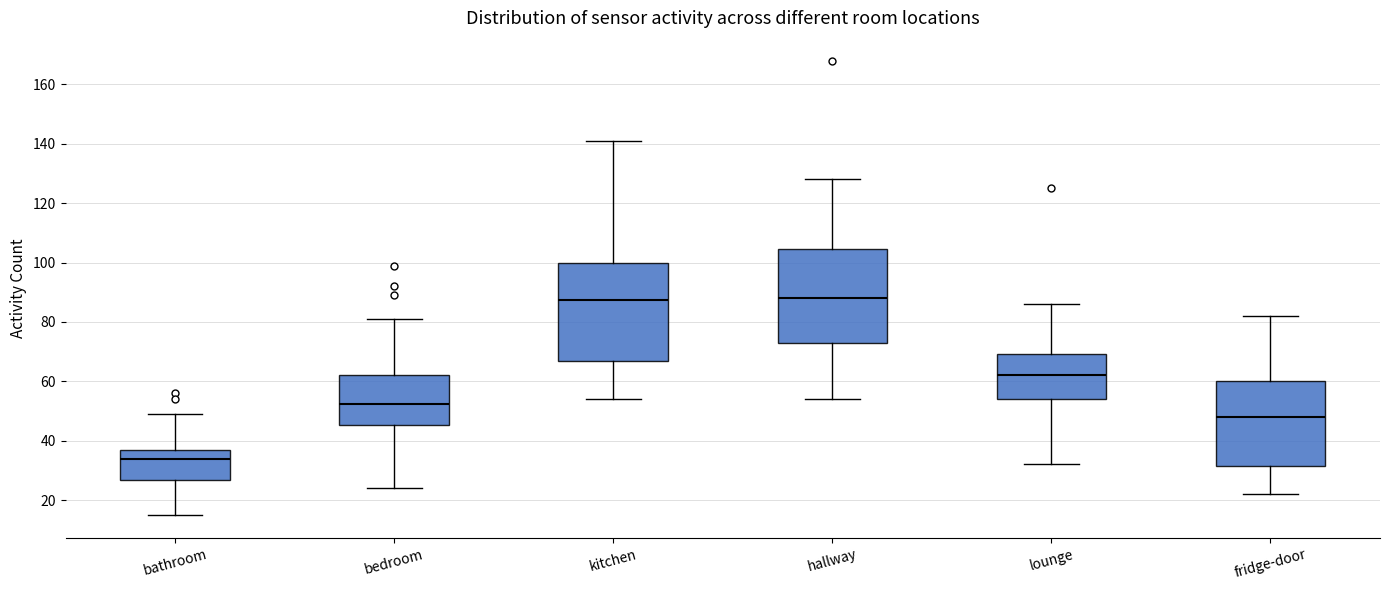

Reading left to right, transcribe this box plot: for each box, give where its median line is, the range the box spans, and where its two whiskers end, as read against the y-axis. The values are not printed on the chart, so give them approximately, as read against the axis.

bathroom: median 34, box 26 to 38, whiskers 16 to 50
bedroom: median 52, box 46 to 62, whiskers 24 to 82
kitchen: median 88, box 66 to 100, whiskers 54 to 142
hallway: median 88, box 72 to 104, whiskers 54 to 128
lounge: median 62, box 54 to 70, whiskers 32 to 86
fridge-door: median 48, box 32 to 60, whiskers 22 to 82